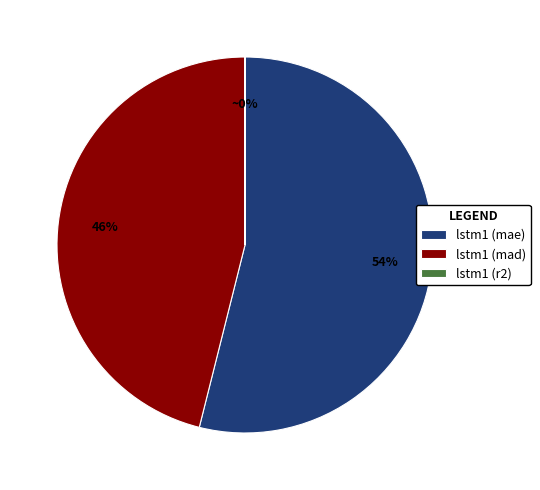

Is it true that lstm1 (mad) is 46% of the pie?

True